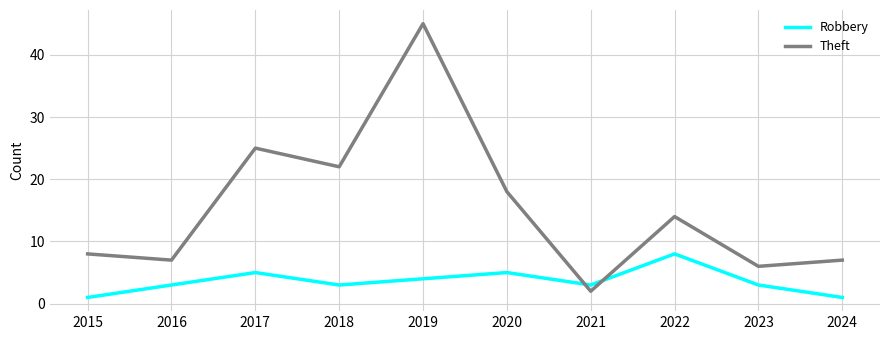

What are all the series names shown in the legend?

Robbery, Theft